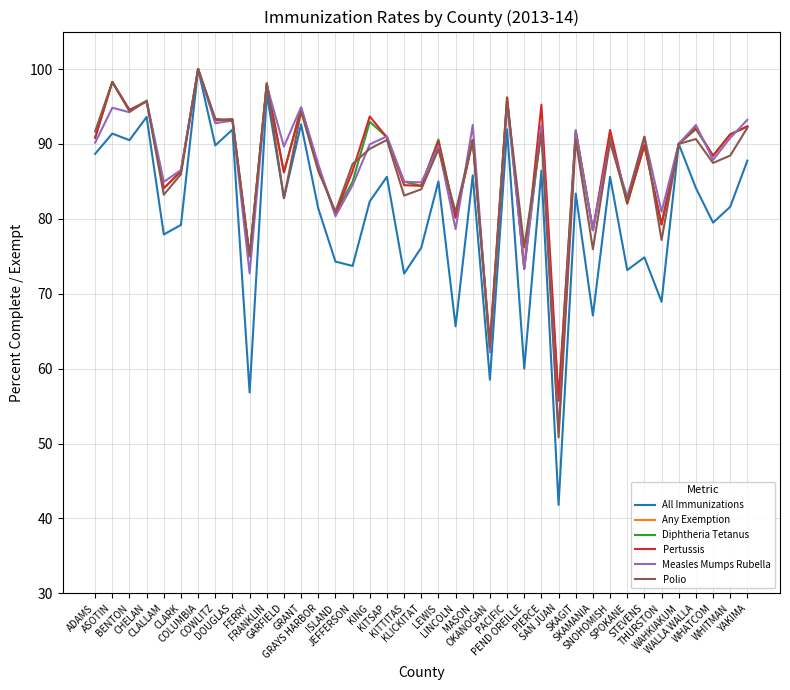

Which label corresponds to the largest value in the chart?

COLUMBIA